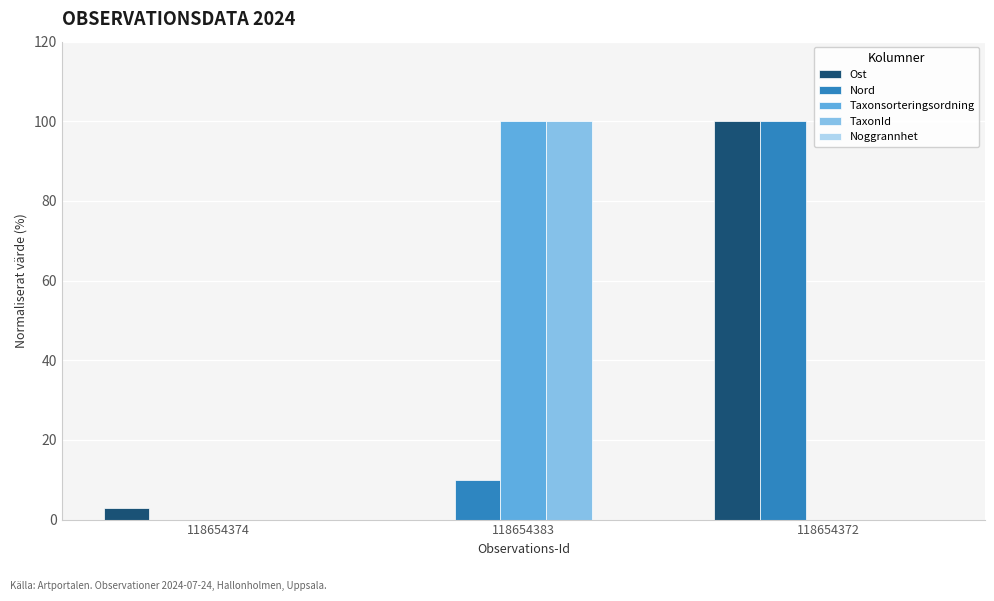

What is the sum of the TaxonId values at 118654383 and 118654374?

100.0